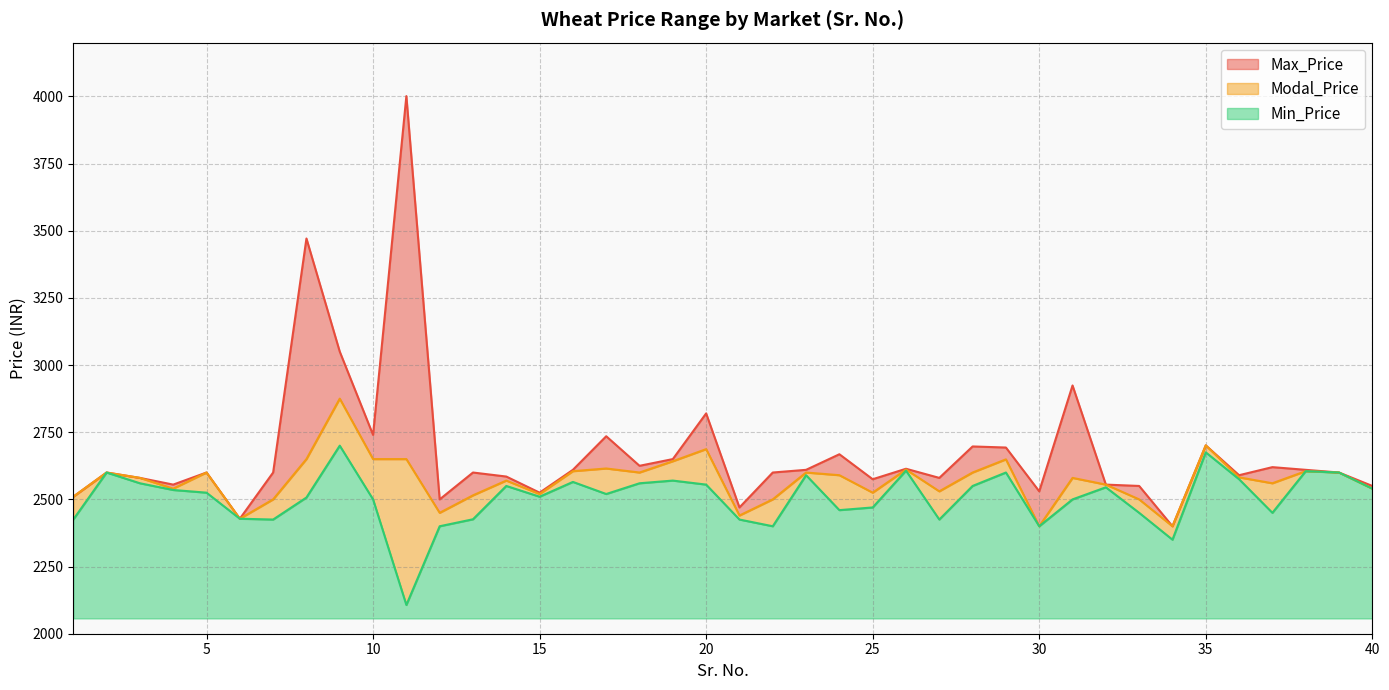

What is the difference between the maximum and minimum values in the Modal_Price series?

475